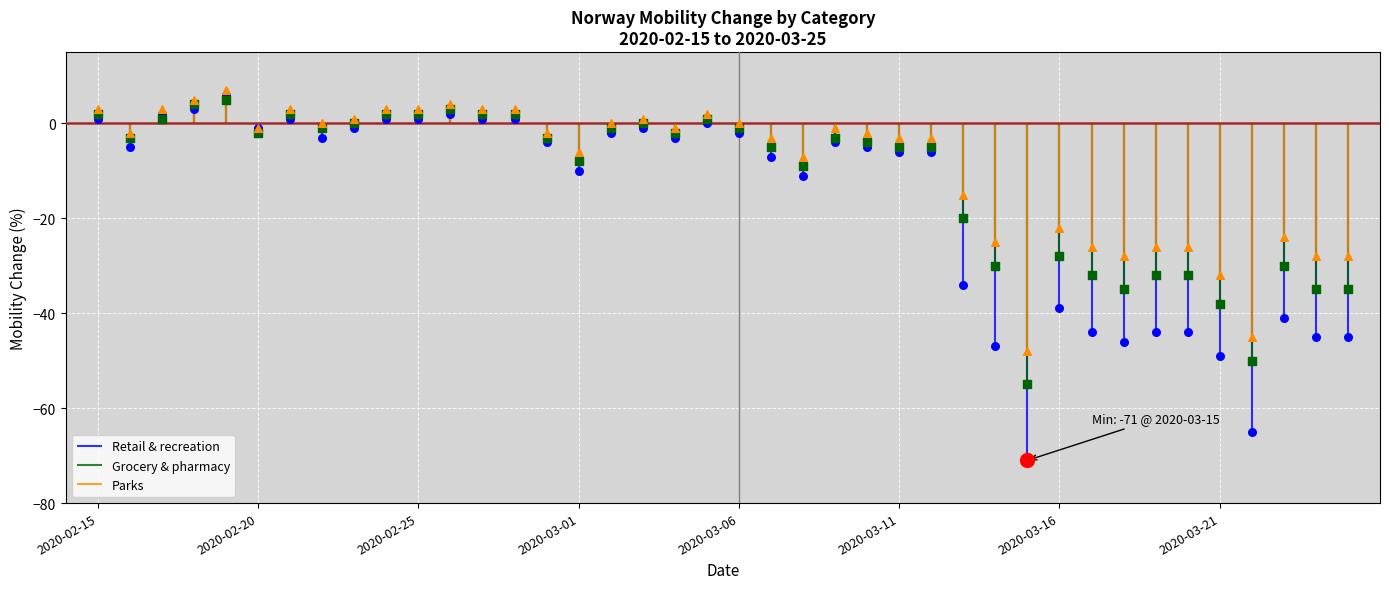

Which series has the largest Y range (max minus min)?

Retail & recreation